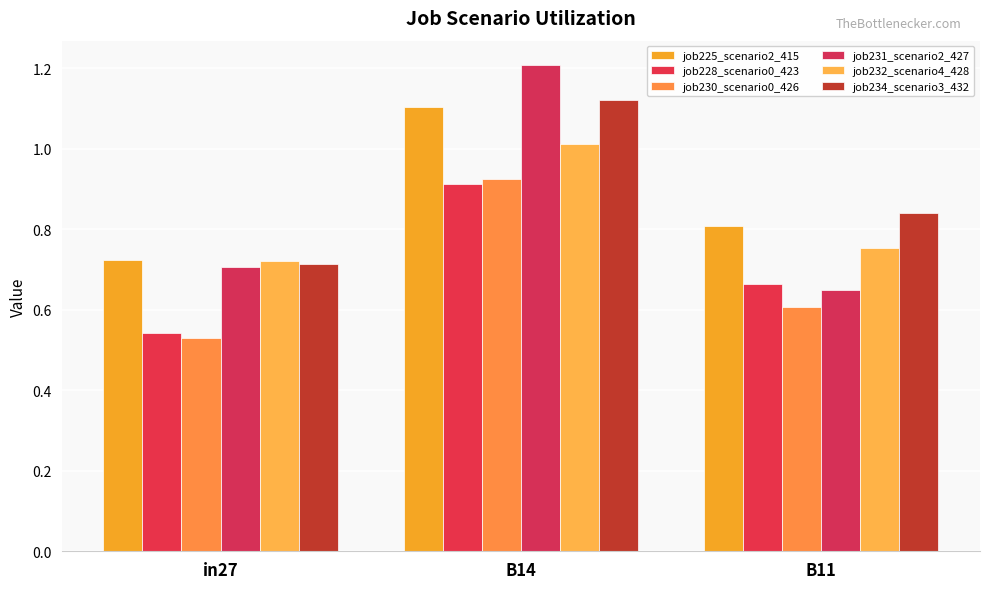

Are the bars horizontal?

No